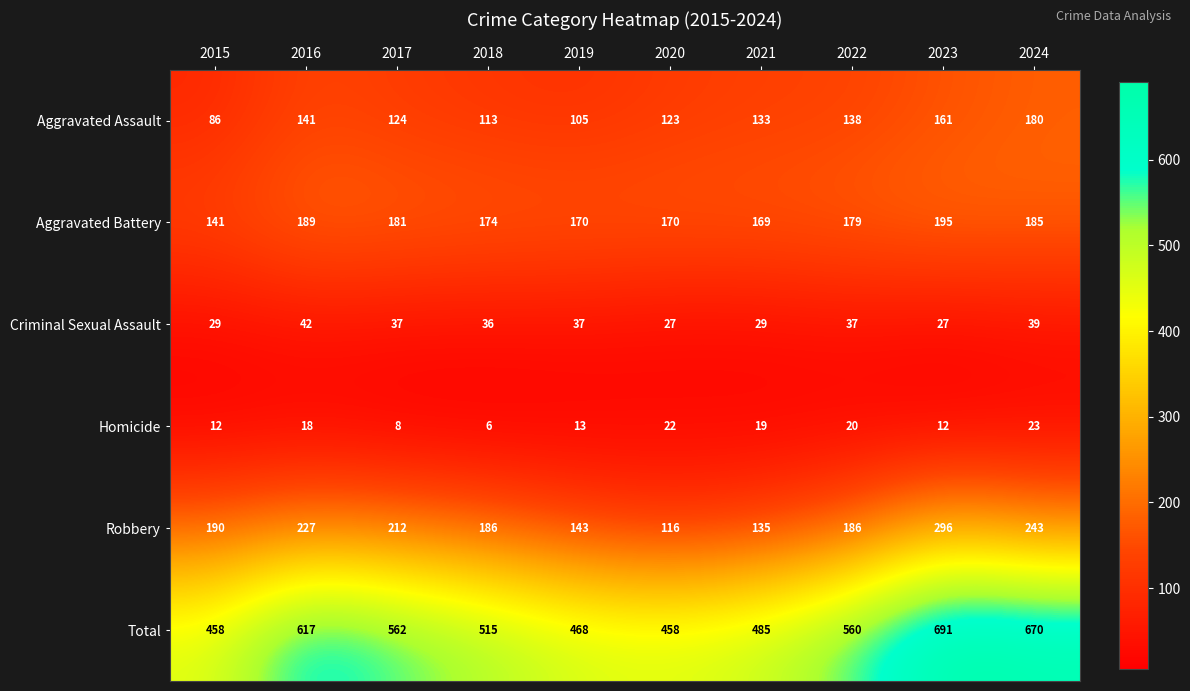

Is it true that Aggravated Assault equals 124 at 2017?

True